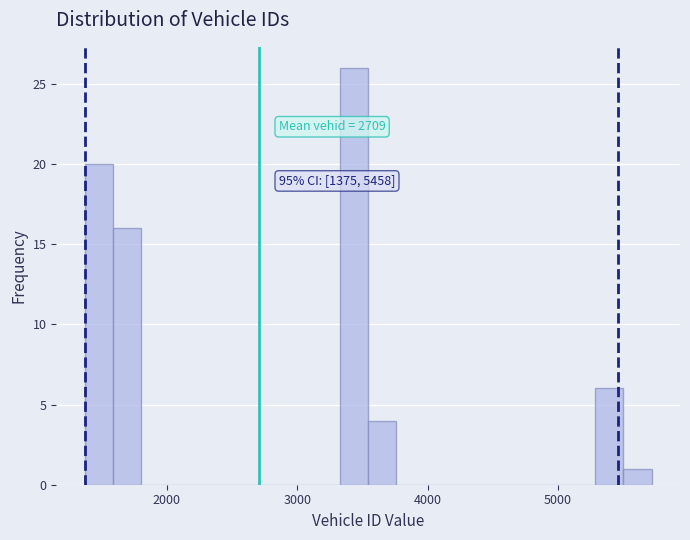

Read against the x-axis, roughly where is the centre of the tallest bar?

3400